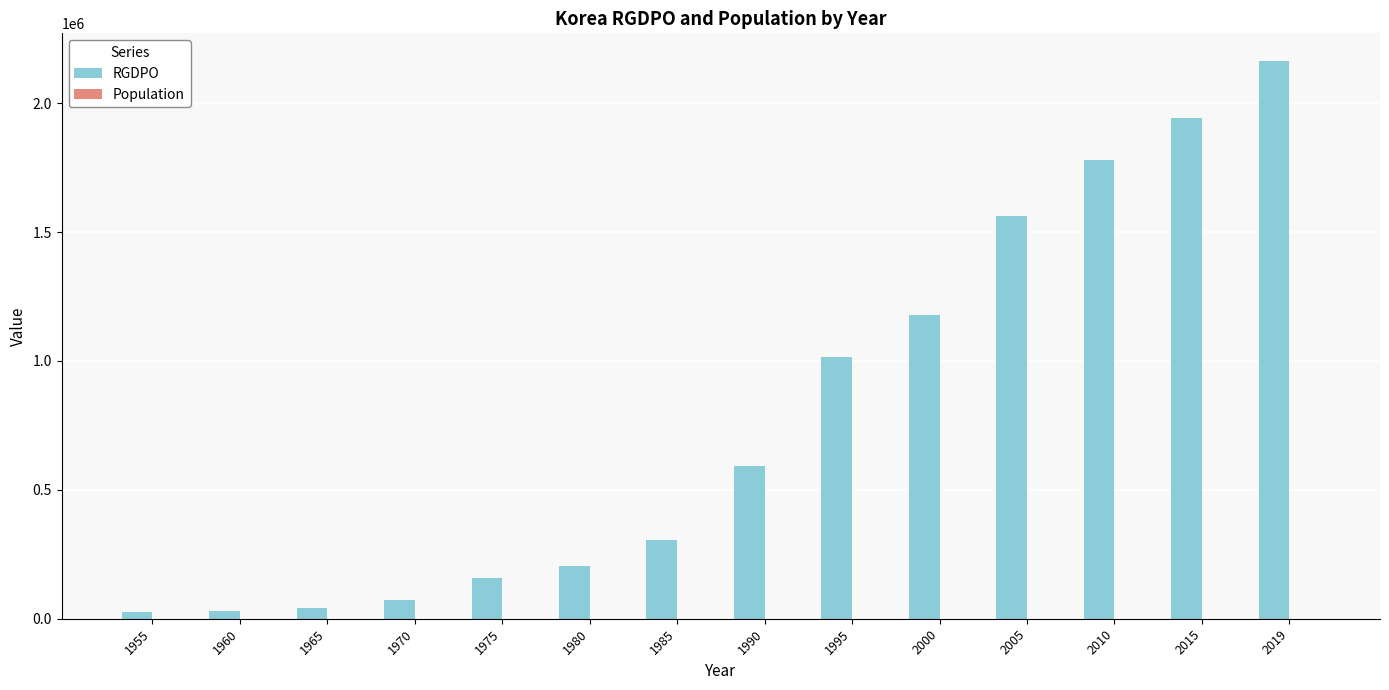

What is the total value across all series at 1960?

31111.1